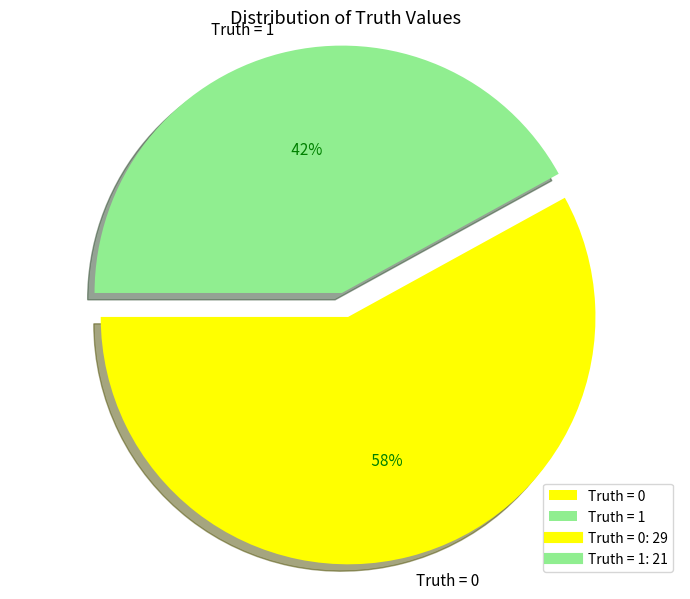

What is the majority slice?

Truth = 0